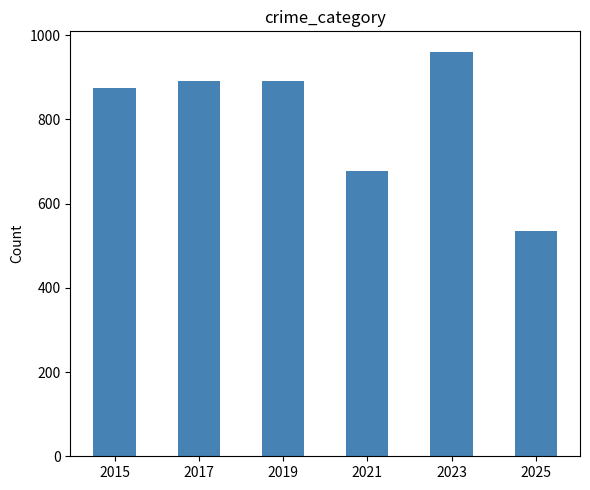

Which category has the highest value across all series?

2023